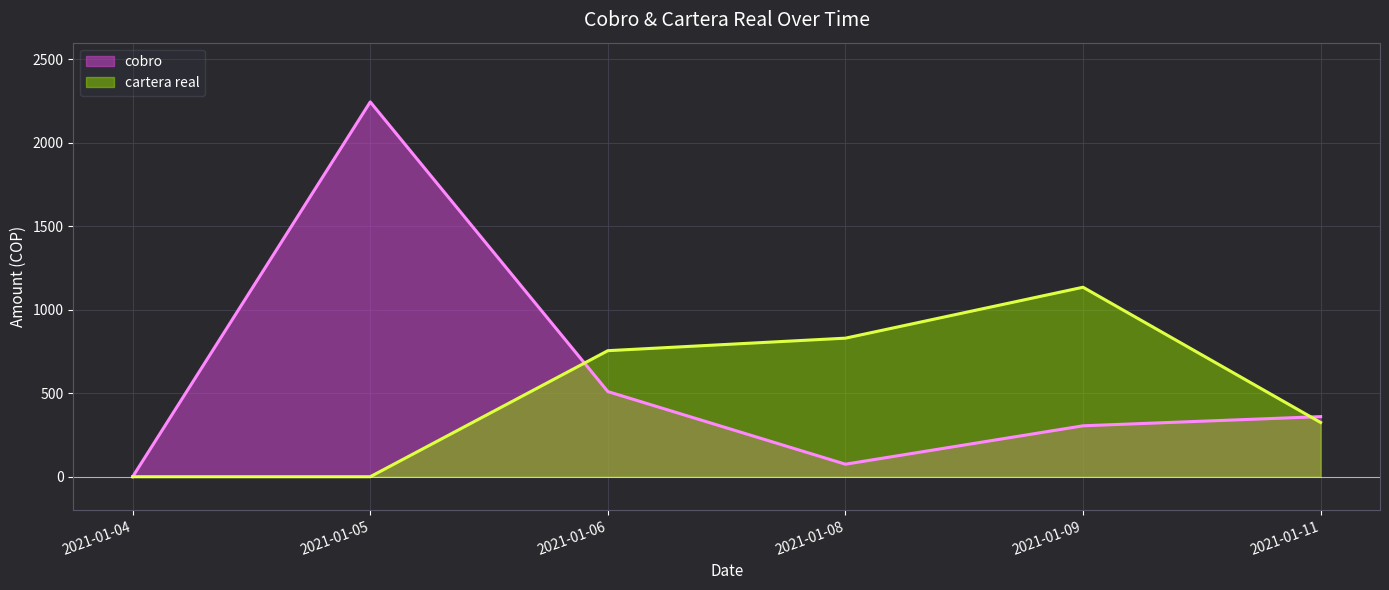

What is the spread (max minus min) of values at 2021-01-11?

35